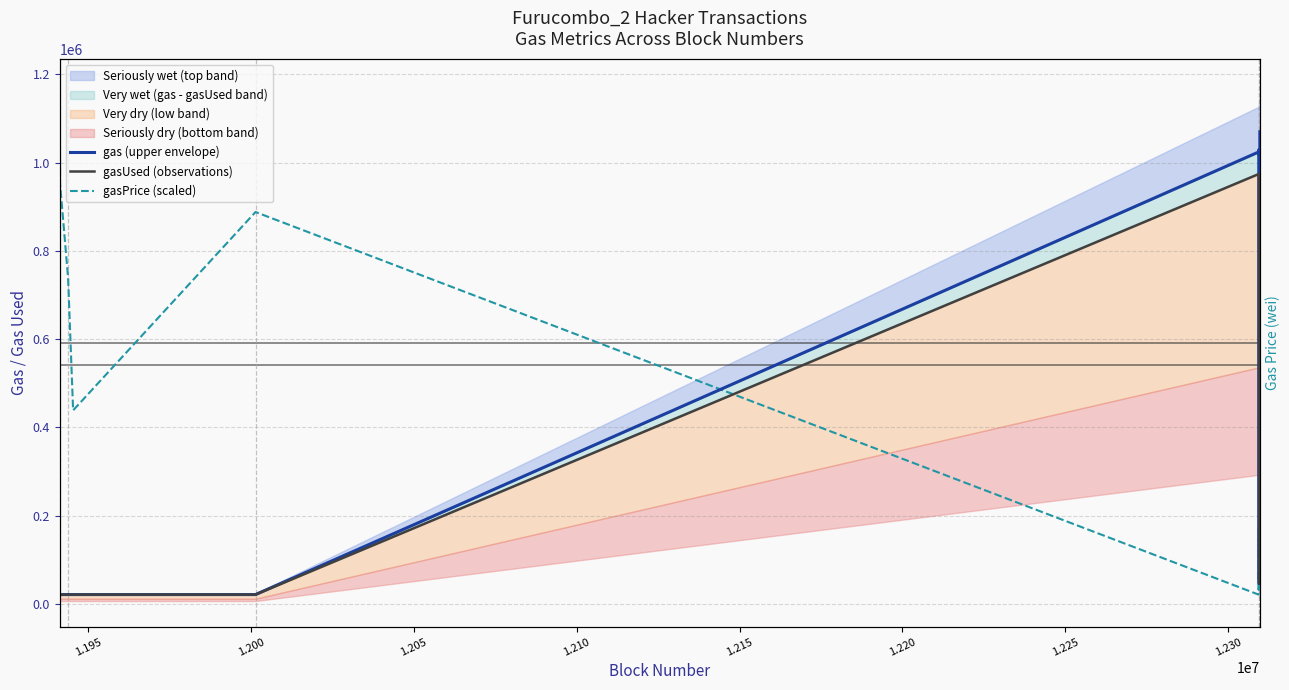

Reading left to right, extract all data points from this chart.

gas (upper envelope): 21000.0	21000.0	21000.0	21000.0	21000.0	21000.0	1023754.0	1018546.0	1028962.0	46170.0	323355.0	1023754.0	1018546.0	1023754.0	1023742.0	1023754.0	1018546.0	1023754.0	46182.0	1069798.0
gasUsed (observations): 21000.0	21000.0	21000.0	21000.0	21000.0	21000.0	973754.0	973754.0	968546.0	46170.0	186578.0	973754.0	968546.0	973754.0	968546.0	973754.0	968546.0	973754.0	46182.0	722241.0
gasPrice (scaled): 877161.6	1069798.0	952075.8	738035.4	438378.8	887863.7	21000.0	170828.3	31702.0	342060.6	342060.6	117318.2	117318.2	117318.2	117318.2	117318.2	117318.2	117318.2	138722.2	138722.2